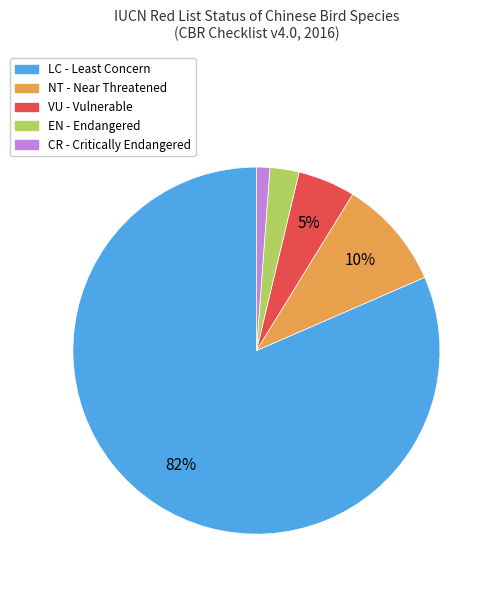

Combined, do NT and EN account for over 50%?

No